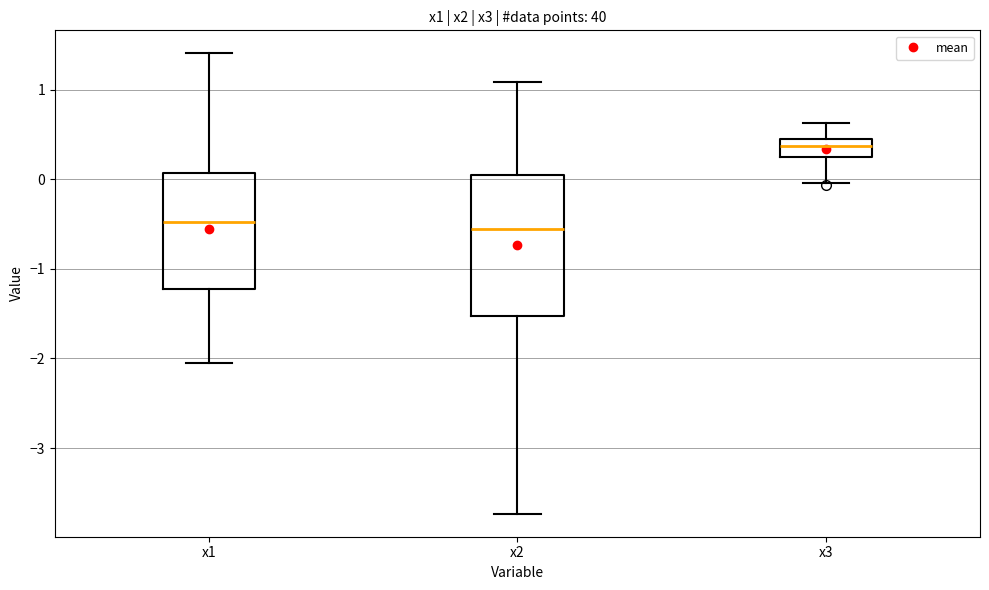

Reading left to right, transcribe this box plot: for each box, give where its median line is, the range the box spans, and where its two whiskers end, as read against the y-axis. The values are not printed on the chart, so give them approximately, as read against the axis.

x1: median -0.5, box -1.2 to 0.1, whiskers -2.1 to 1.4
x2: median -0.6, box -1.5 to 0.0, whiskers -3.7 to 1.1
x3: median 0.4 (inside the box), box 0.2 to 0.4, whiskers 0.0 to 0.6